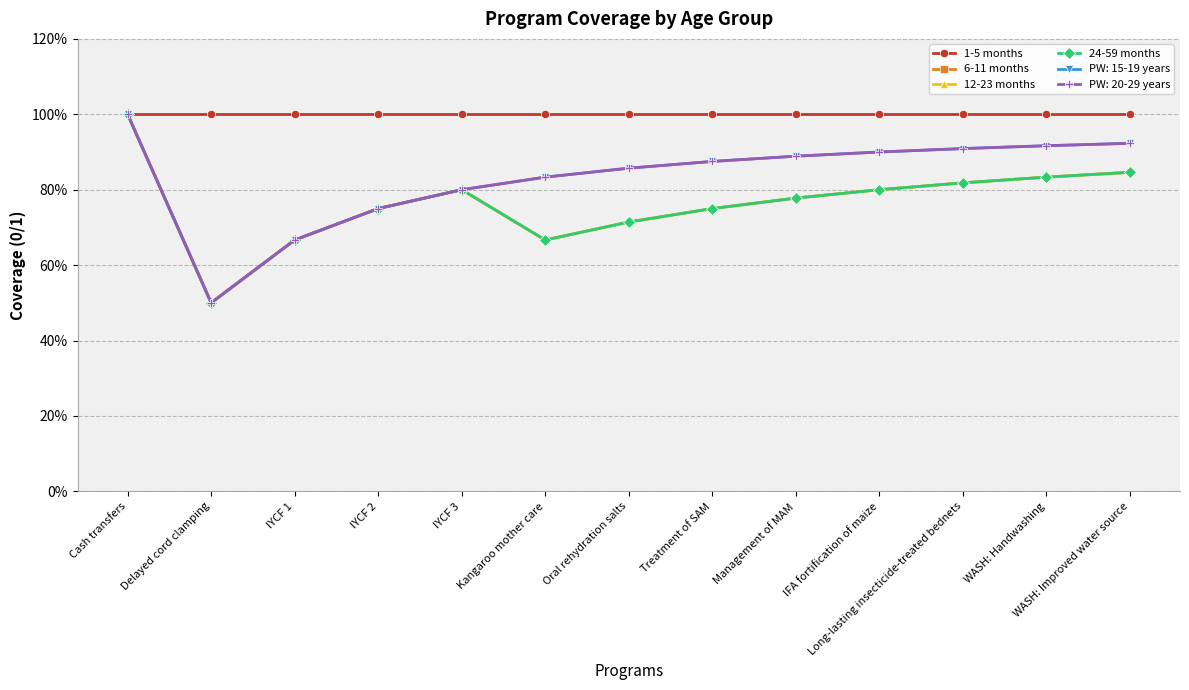

Does the chart have visible grid lines?

Yes